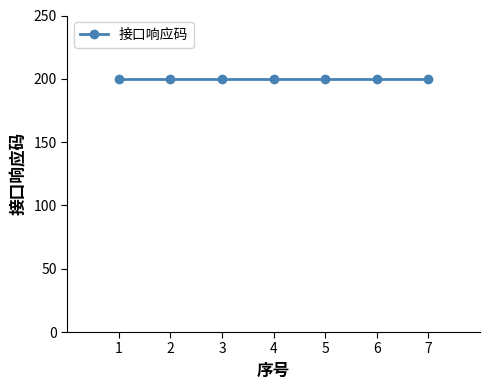

Reading left to right, what are all the values shown in this chart?

序号: 1	2	3	4	5	6	7
接口响应码: 200	200	200	200	200	200	200